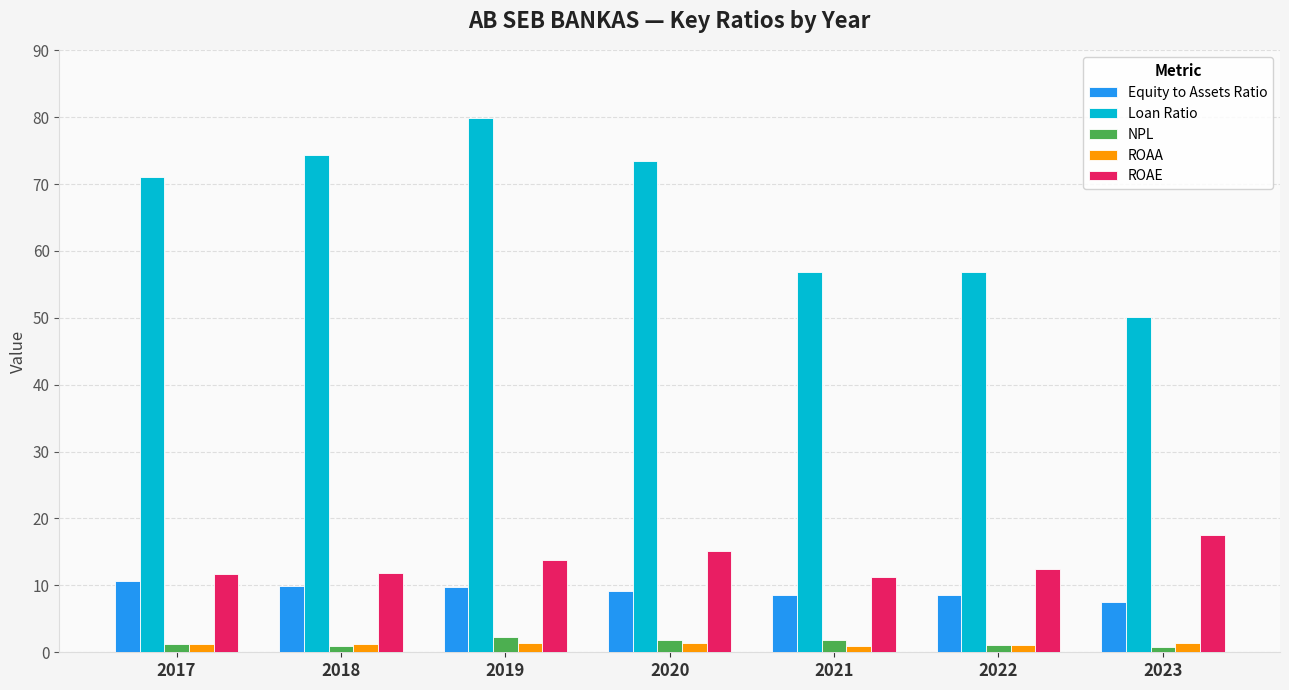

Rank the series by their maximum value, from highest to lowest.

Loan Ratio, ROAE, Equity to Assets Ratio, NPL, ROAA